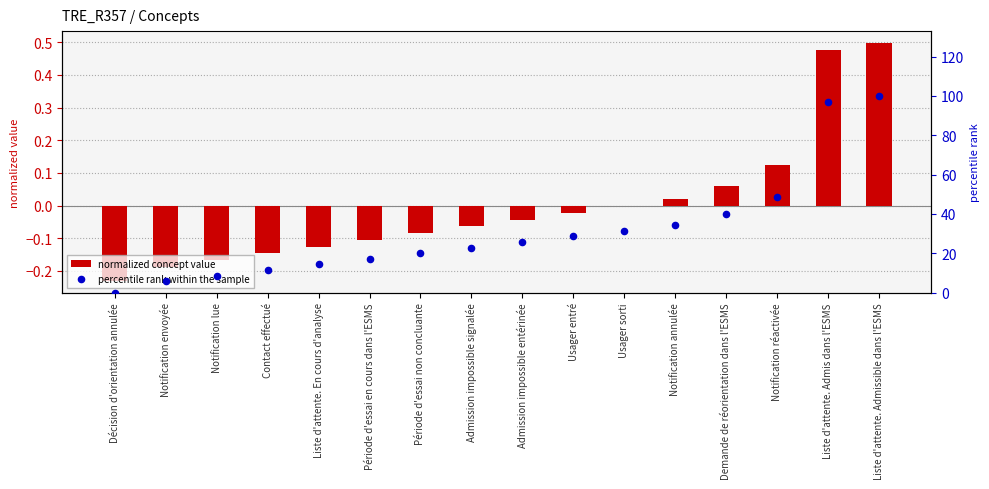

At which category is the sum across all series the highest?

Liste d'attente. Admissible dans l'ESMS